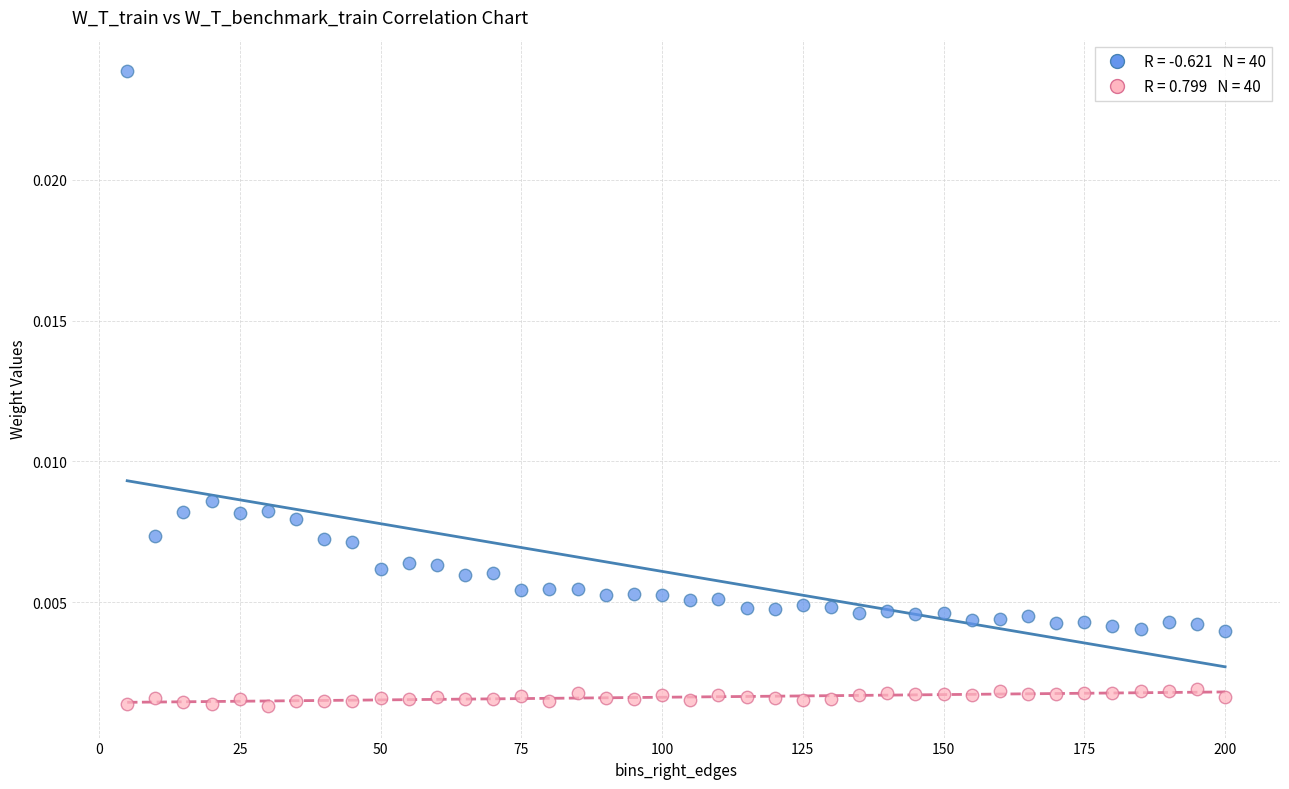

How many data points are displayed?

80